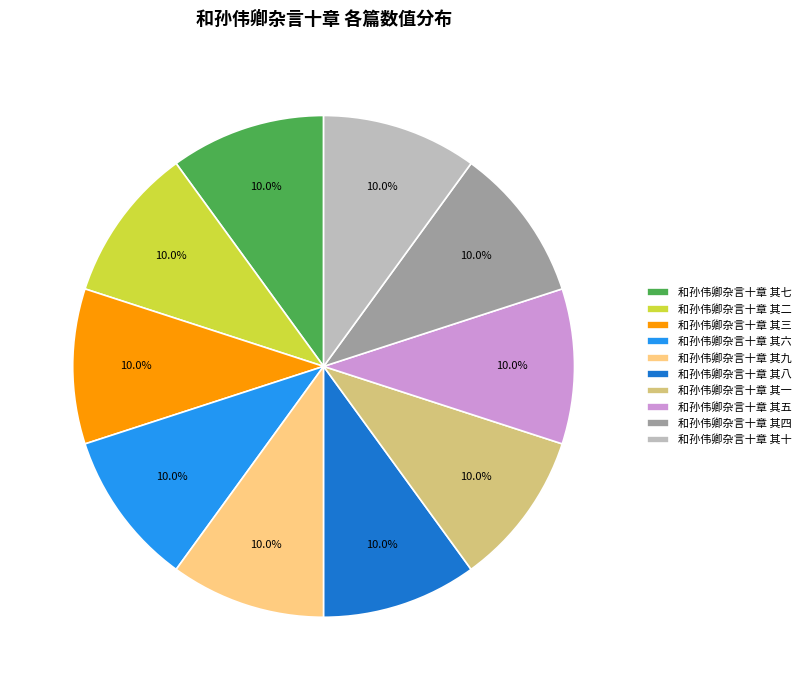

Is the sum of 和孙伟卿杂言十章 其三 and 和孙伟卿杂言十章 其五 greater than half?

No